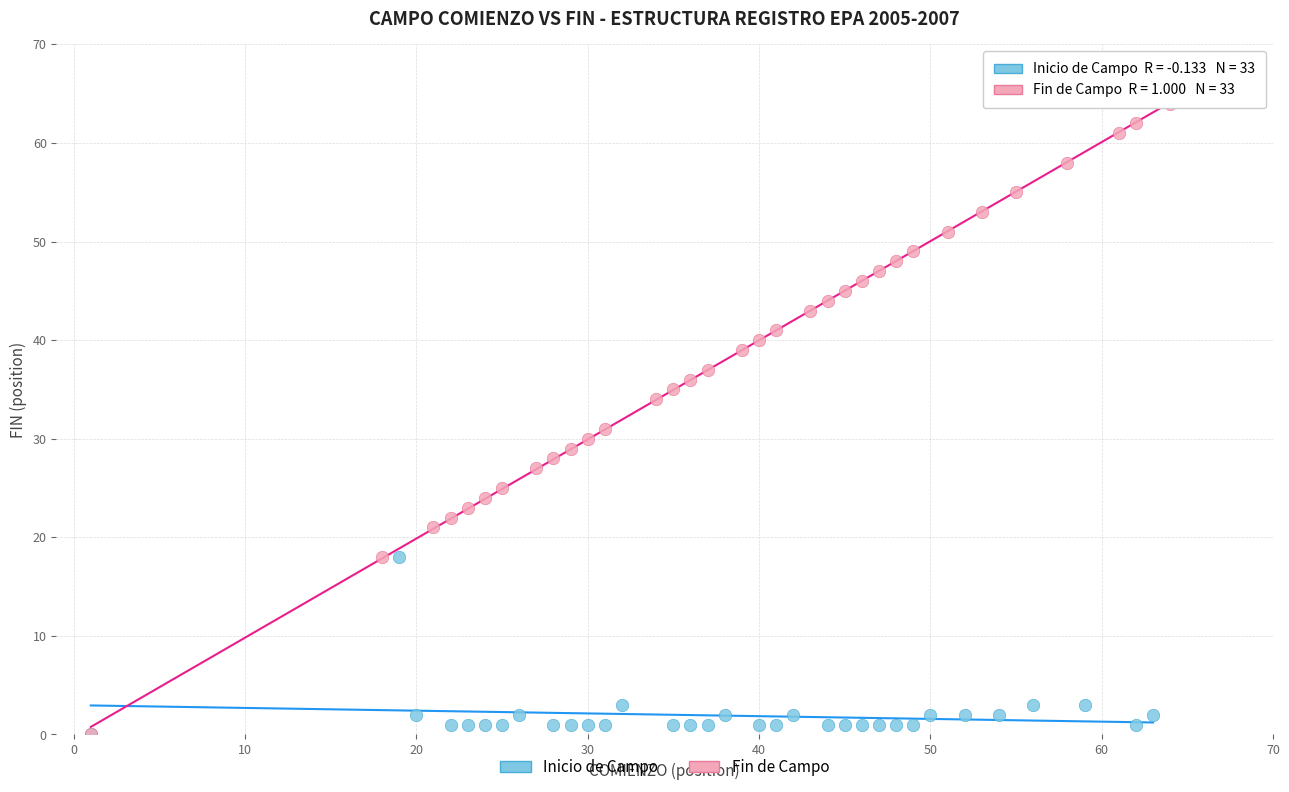

Which series reaches the maximum Y coordinate?

Fin de Campo